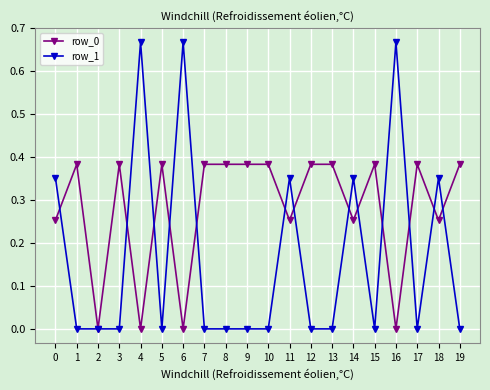

Which series has the largest total across all categories?

row_0